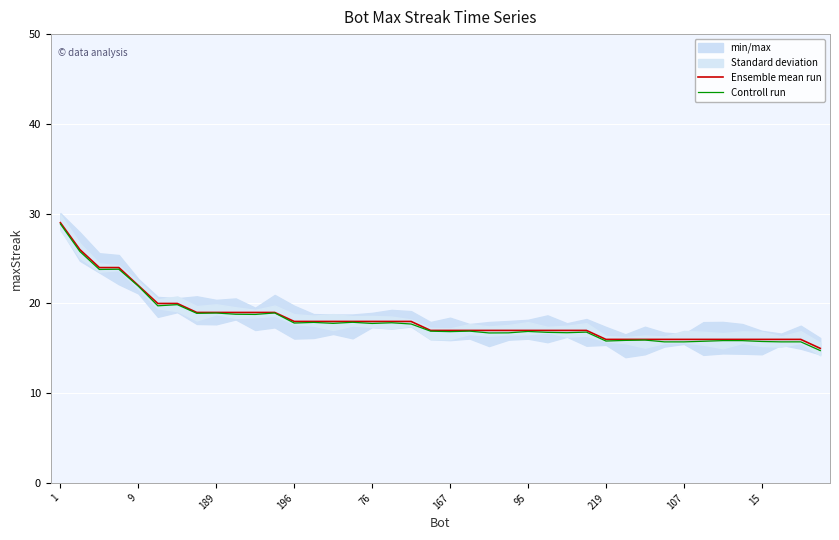

What is the sum of the Controll run values at 37 and 29?

31.6